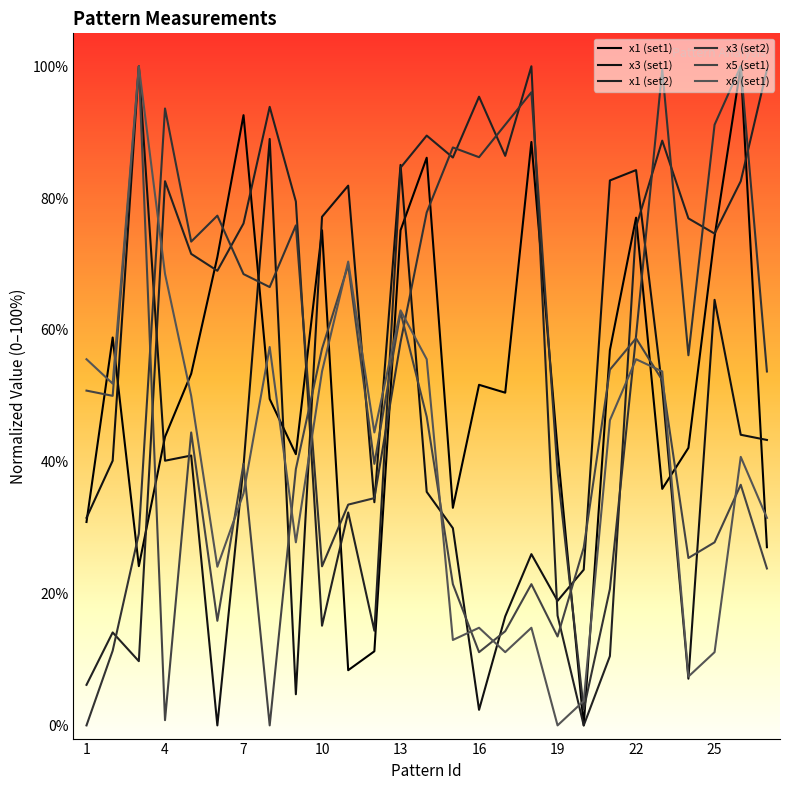

How many lines are shown in the chart?

6